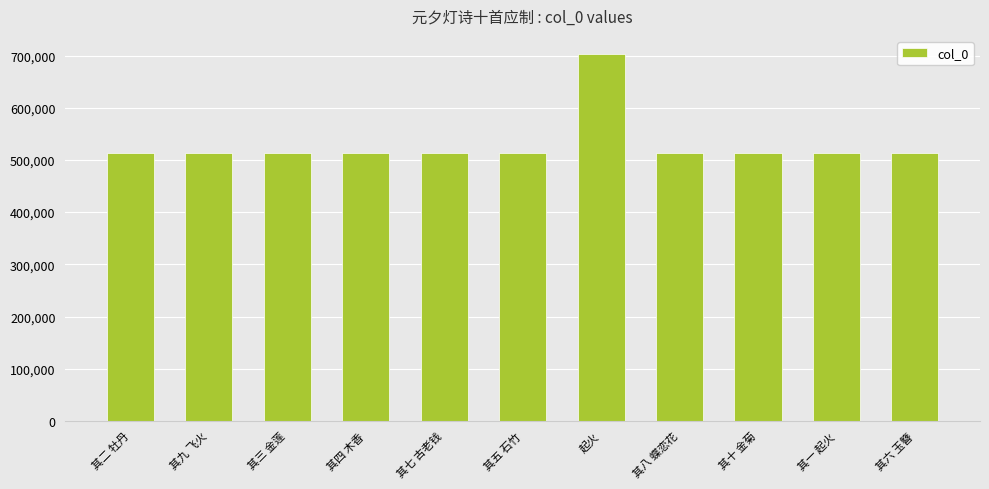

What is the ratio of the value at 其四 木香 to the value at 起火?

0.7